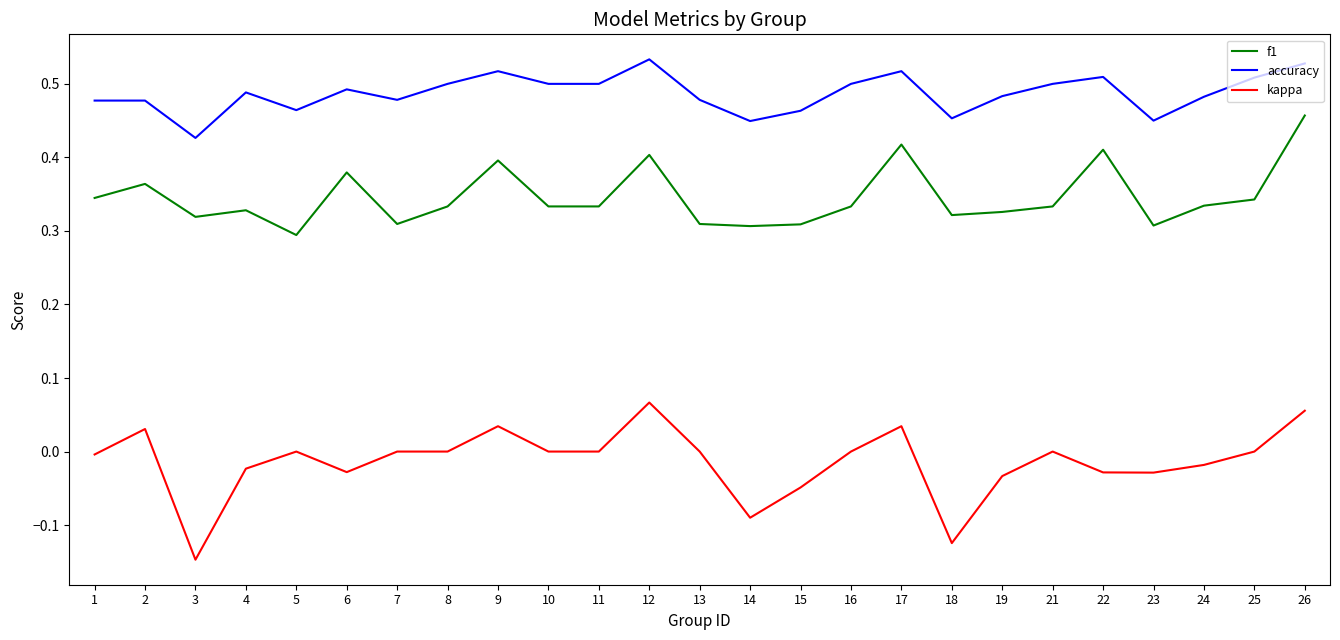

True or false: kappa has a value of 0.1 at 11.

False